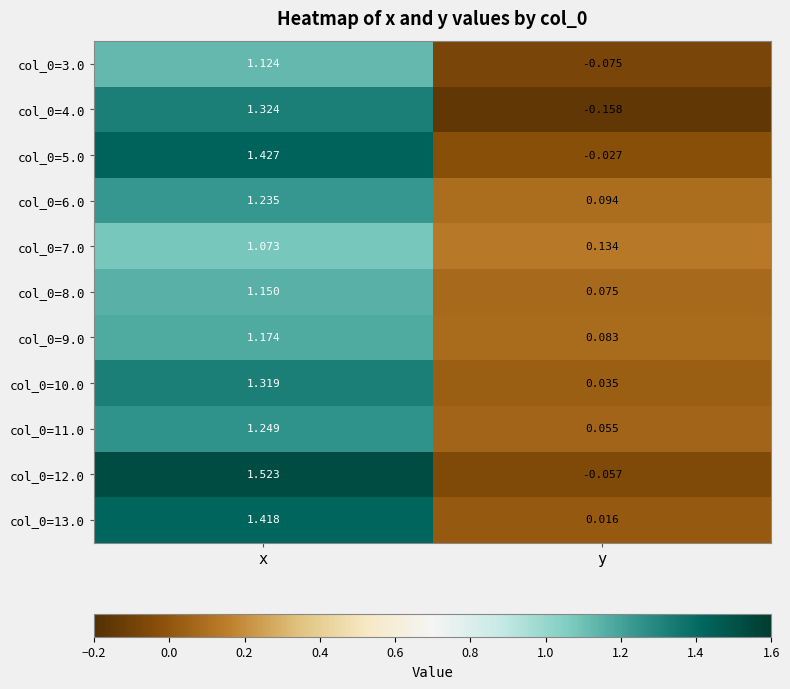

Which label corresponds to the smallest value in the chart?

y